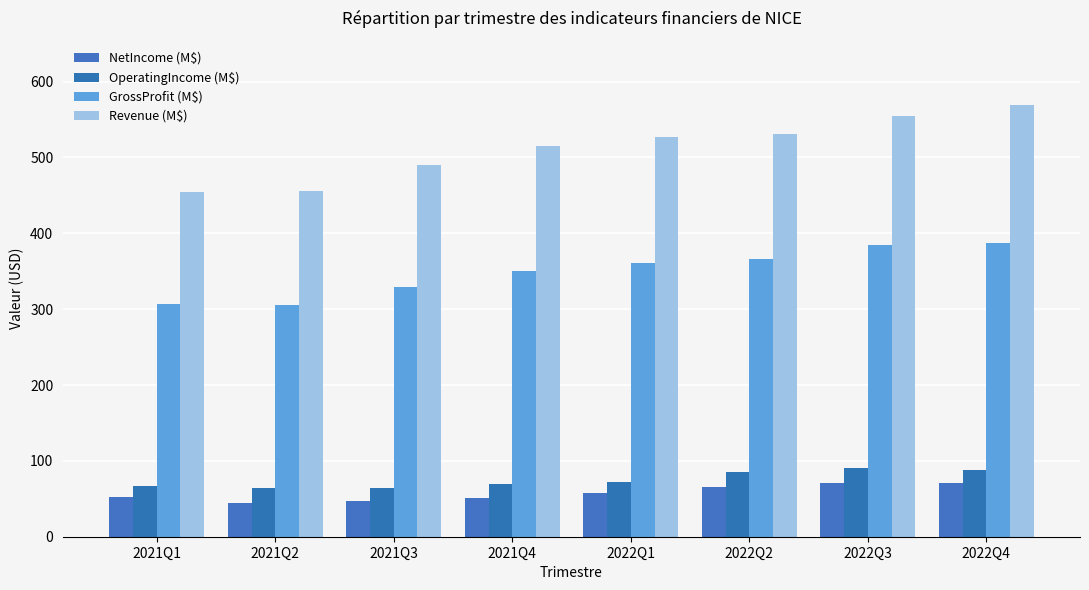

Rank the series by their maximum value, from lowest to highest.

NetIncome (M$), OperatingIncome (M$), GrossProfit (M$), Revenue (M$)